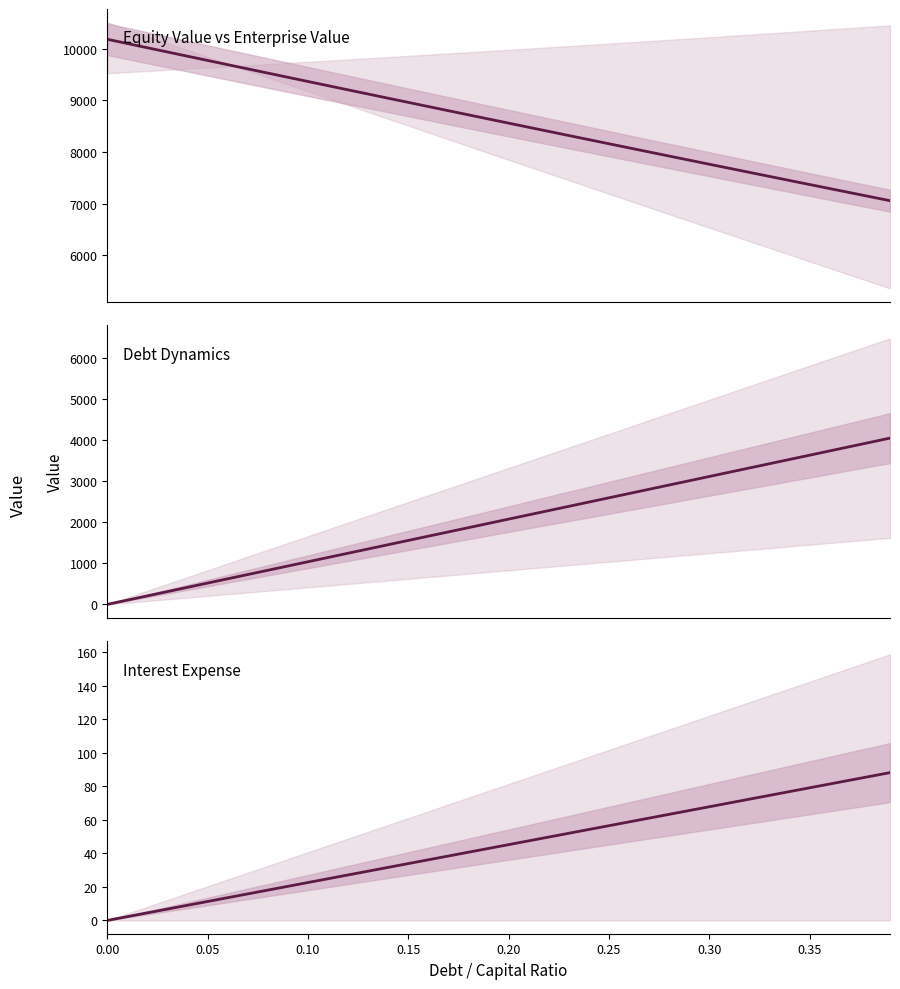

Does the chart have visible grid lines?

No